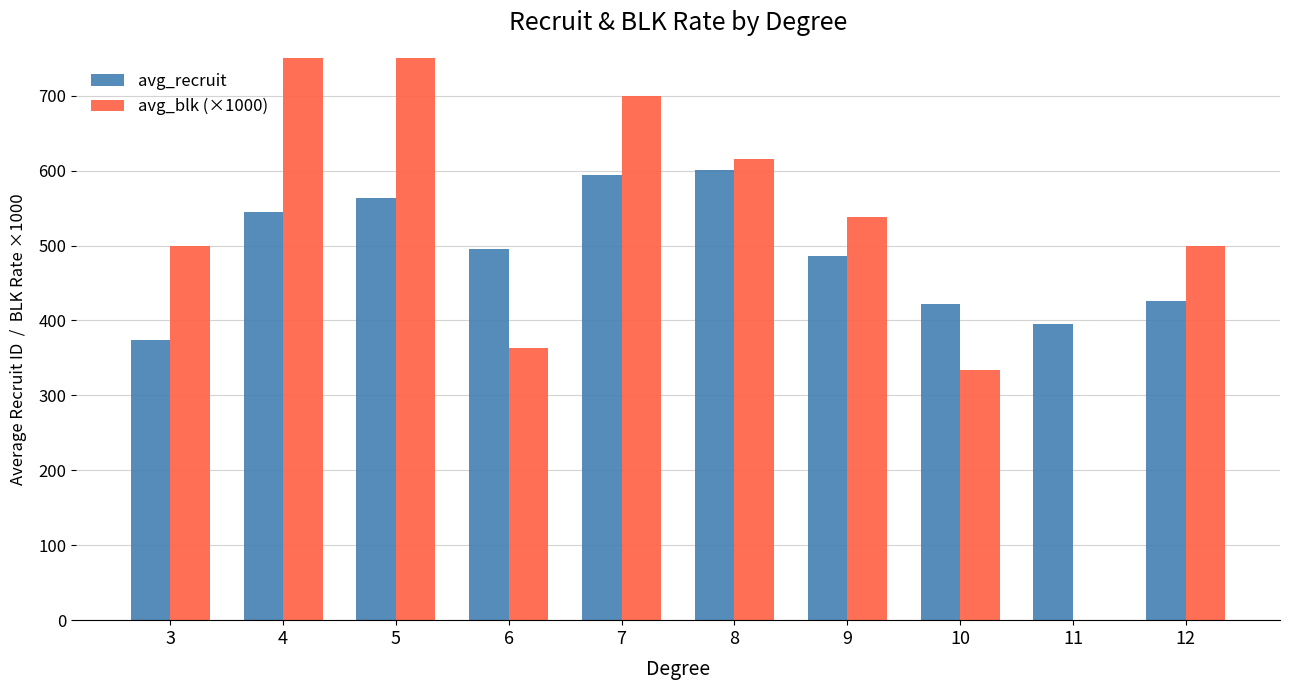

At which category does the chart reach its peak across all series?

5